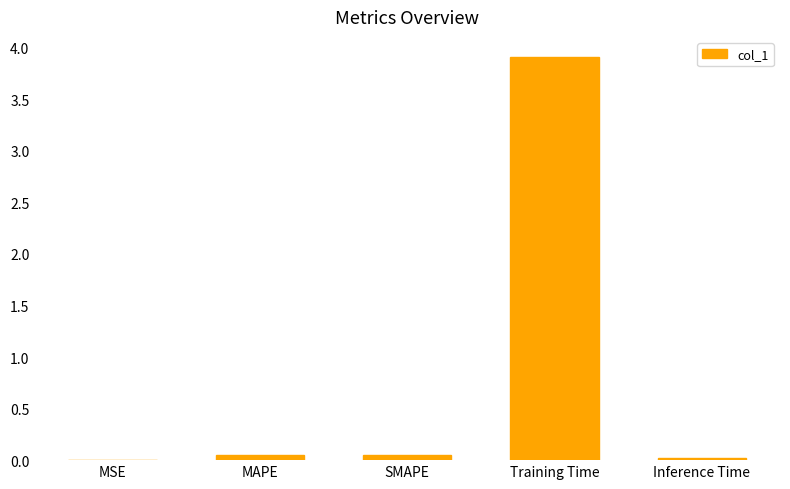

Is it true that the value at Training Time is 3.9?

True